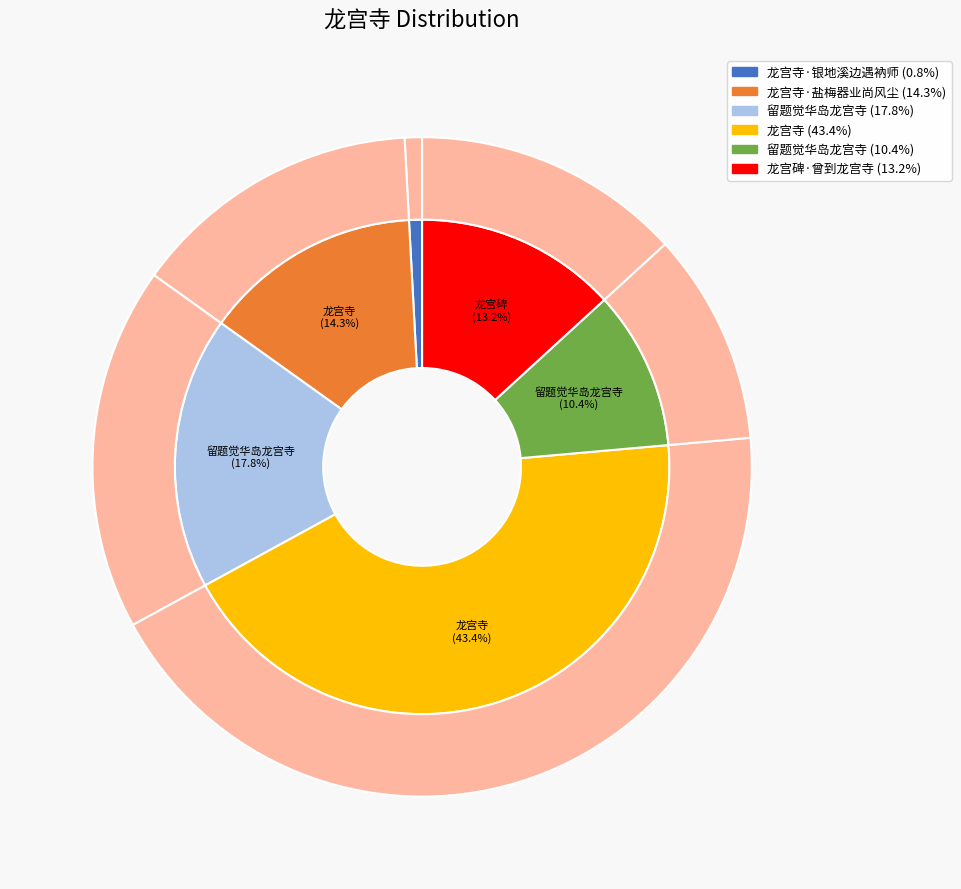

Which has a higher value, 龙宫寺·盐梅器业尚风尘 or 龙宫碑·曾到龙宫寺?

龙宫寺·盐梅器业尚风尘